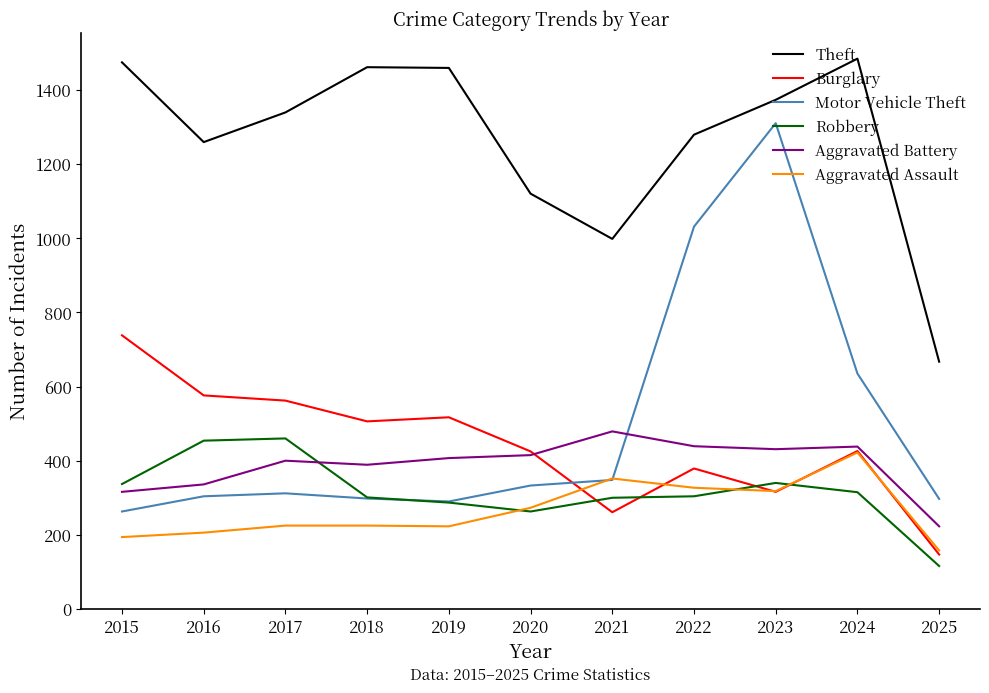

What value does the Robbery series have at 2025, to the nearest 50?

100